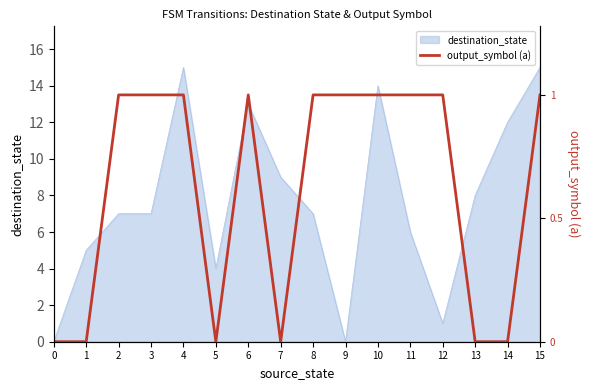

Is it true that destination_state equals 2 at 1?

False